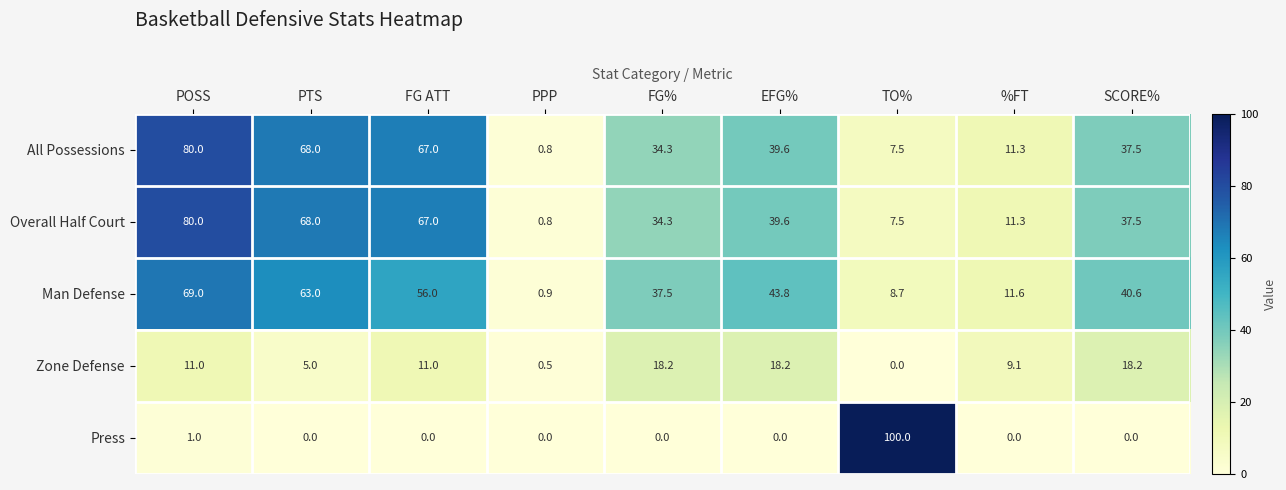

Which series has the largest range (max minus min)?

Press